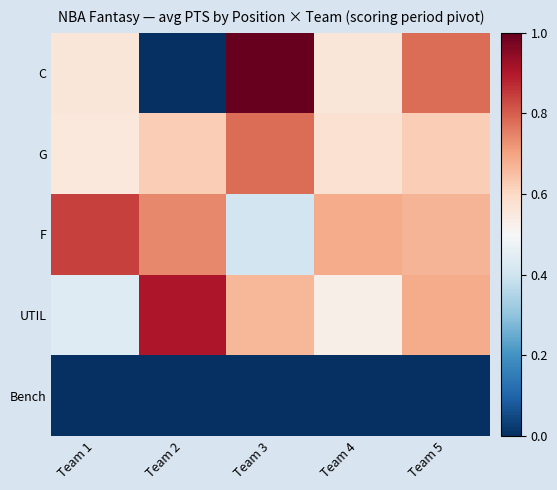

At Team 3, list the series in order from smallest to largest.

Bench, F, UTIL, G, C